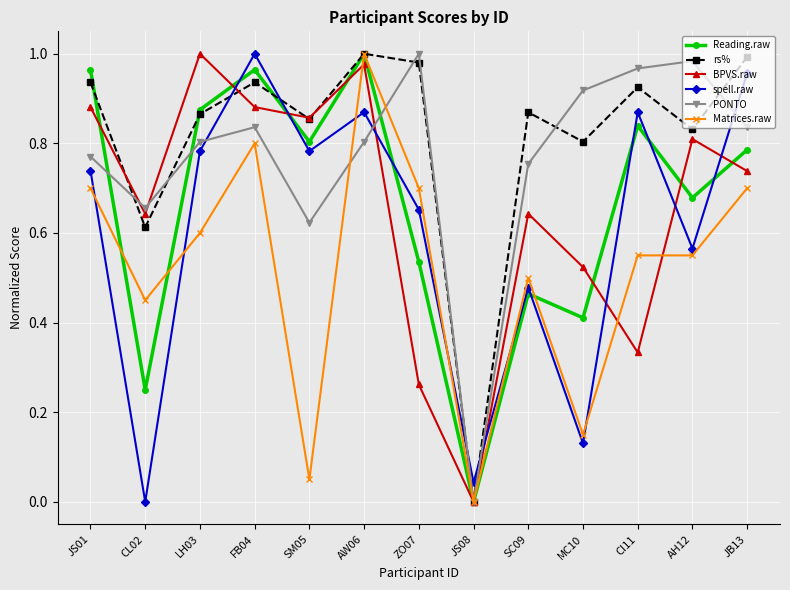

Is it true that spell.raw equals 0.7 at JS01?

True